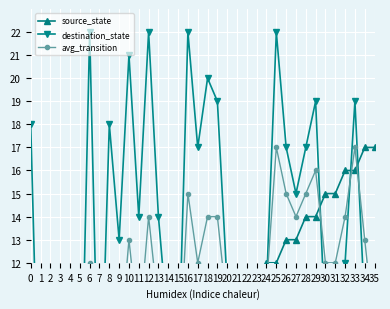

How many data points in avg_transition are above 11?

17